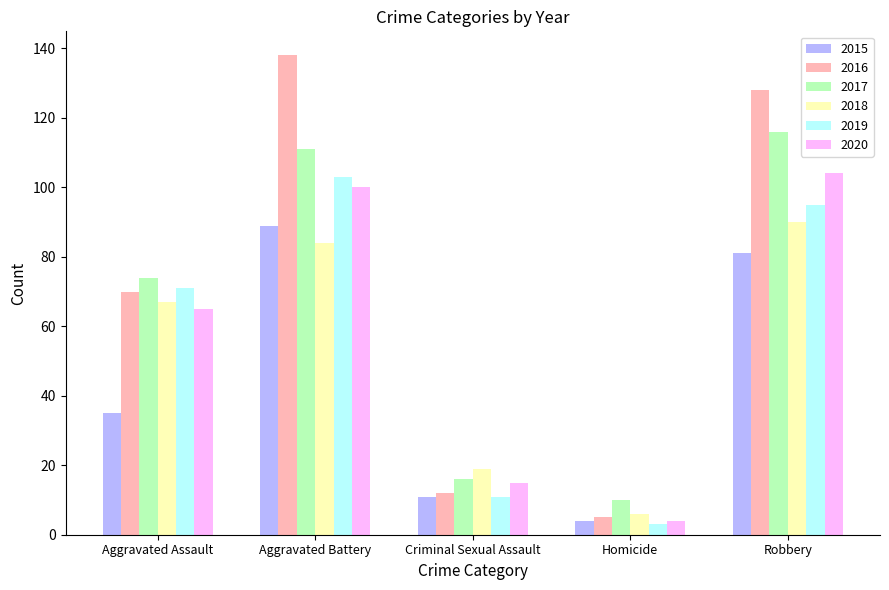

Is it true that 2017 equals 35 at Robbery?

False